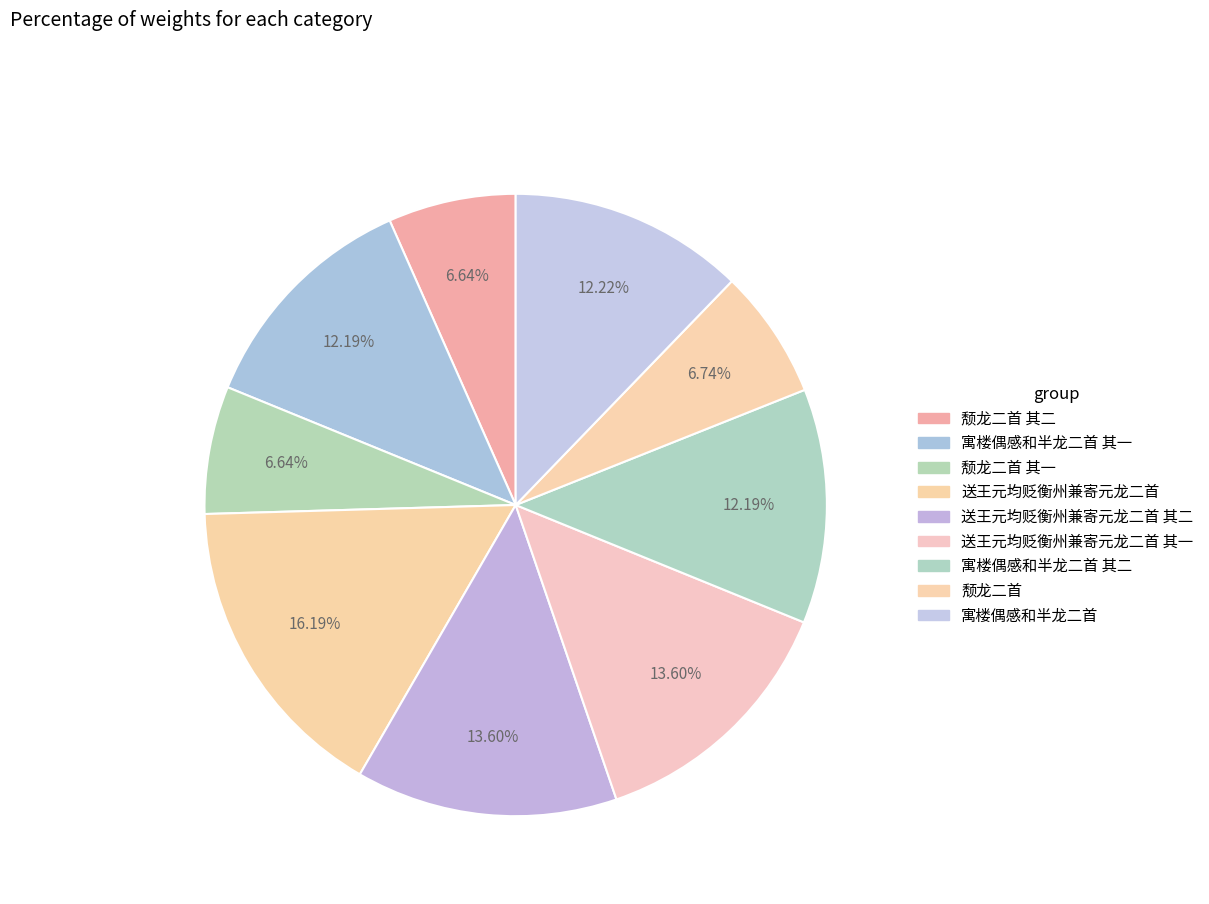

Is there a majority slice in this chart?

No